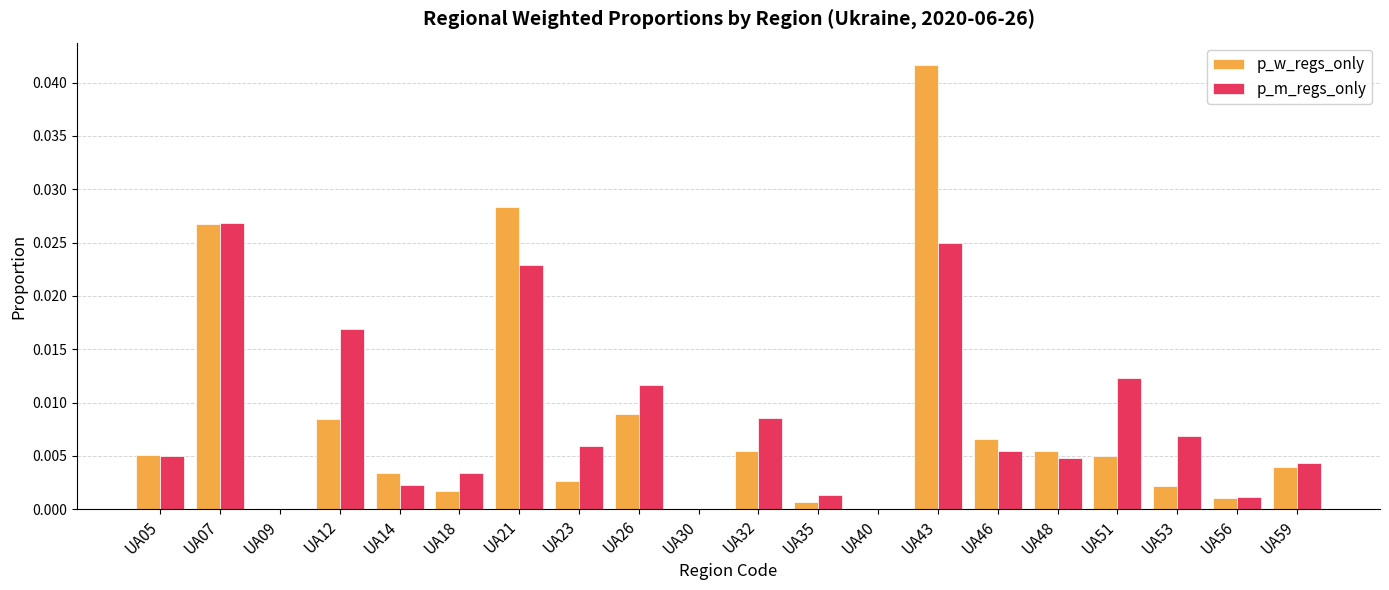

At which category is the sum across all series the highest?

UA43